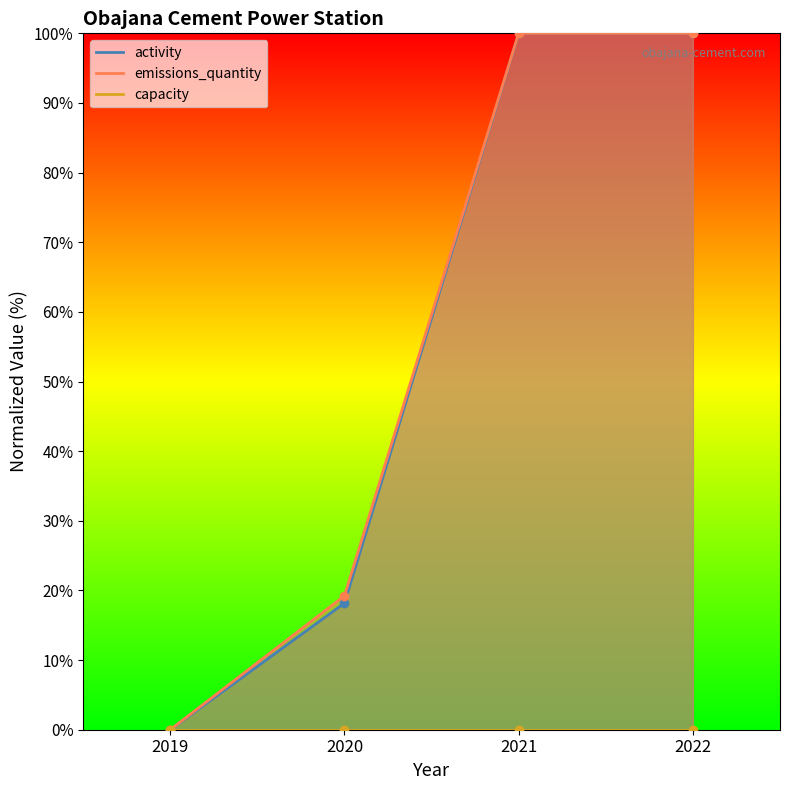

True or false: emissions_quantity has a value of 65.9 at 2022.

False